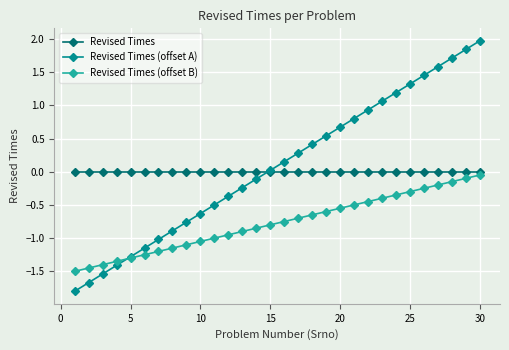

Which series has the largest range (max minus min)?

Revised Times (offset A)